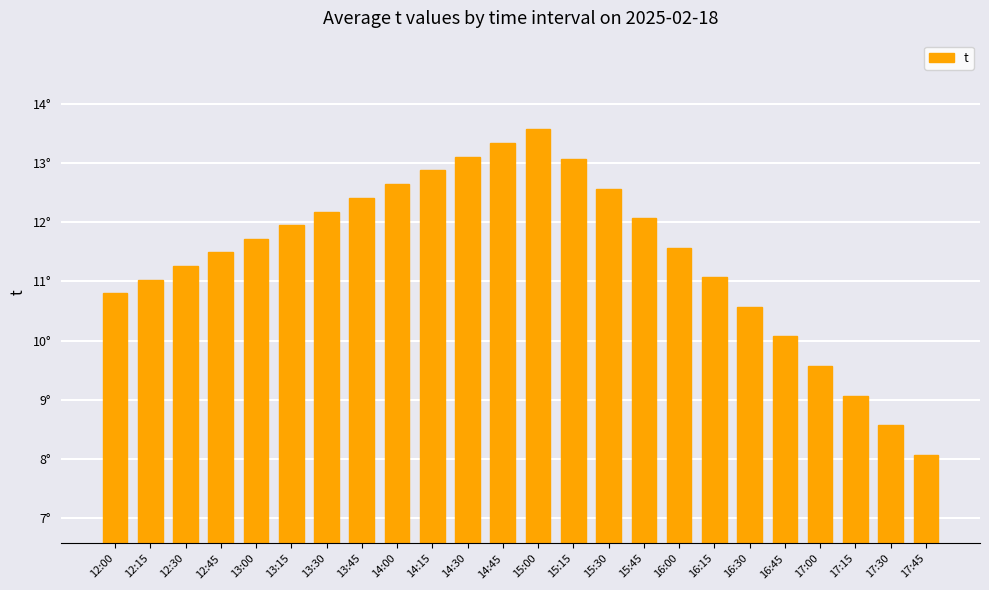

Which has a higher value, 17:15 or 12:30?

12:30